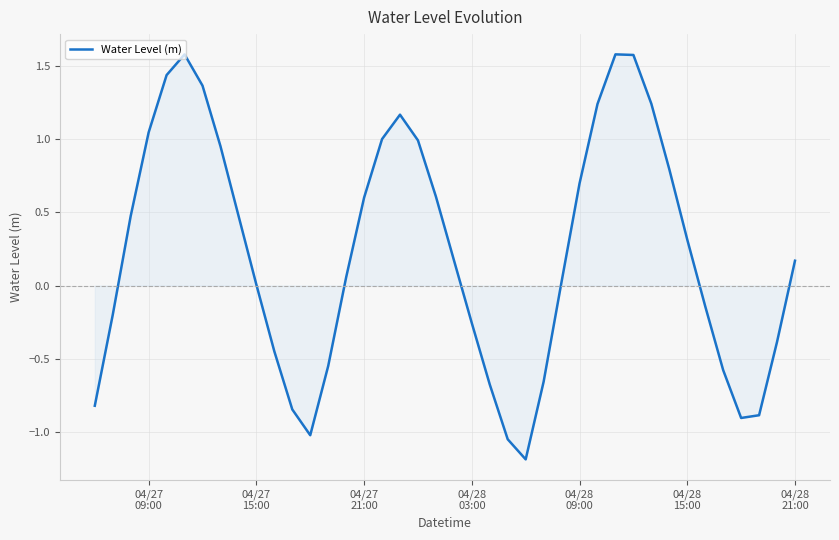

What is the difference between the maximum and minimum values?

2.8